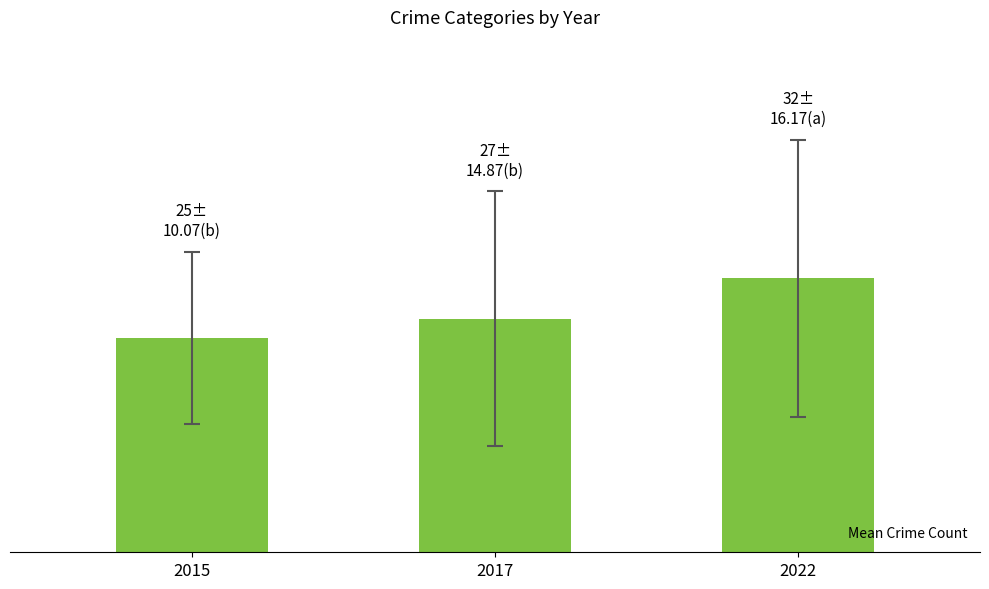

Are the bars horizontal?

No